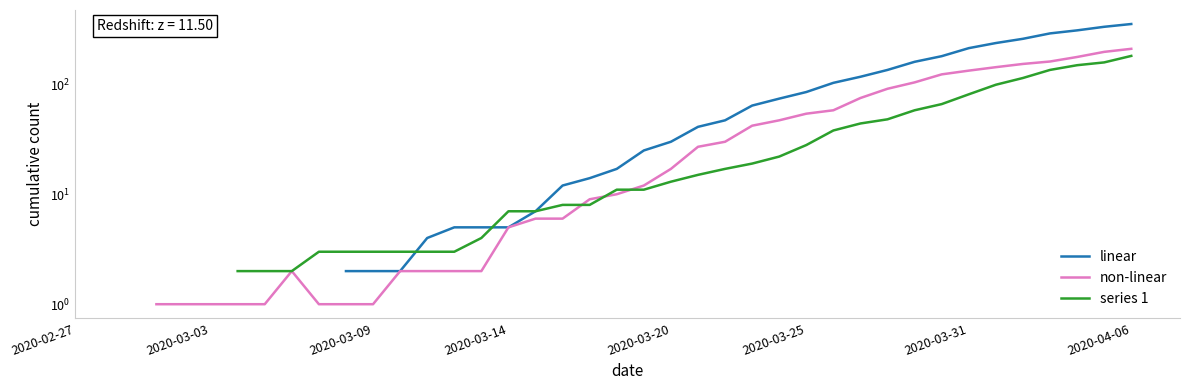

How many lines are shown in the chart?

3